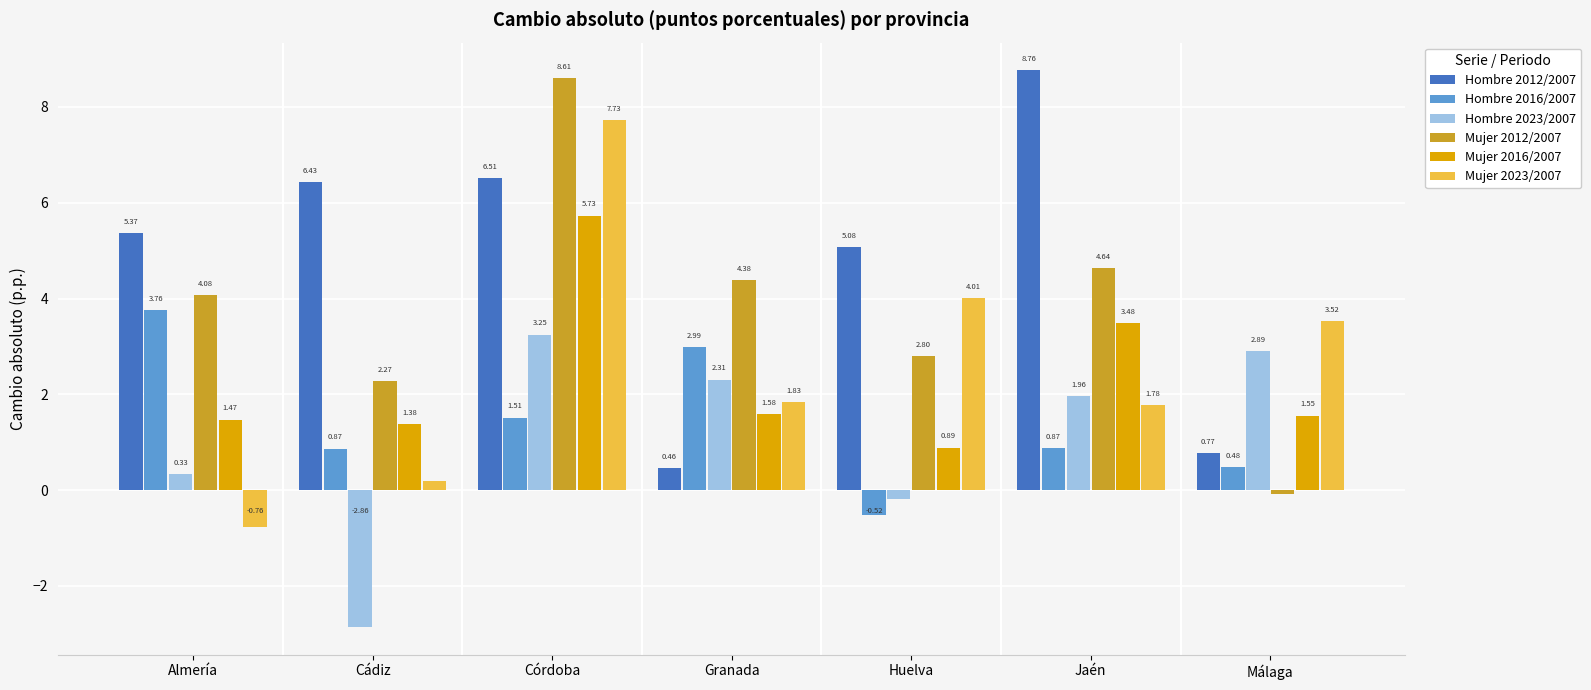

At which label does Hombre 2012/2007 first exceed 5?

Almería